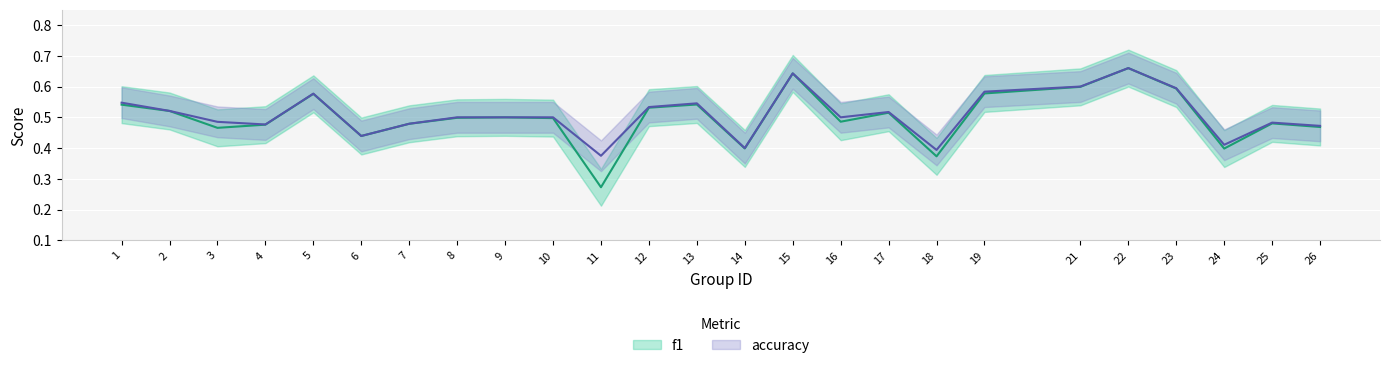

Where is accuracy nearest to the value 0?

11